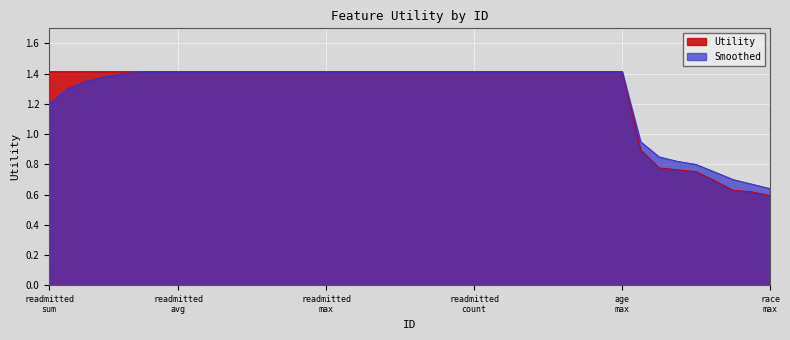

Count the number of data series in this chart.

2